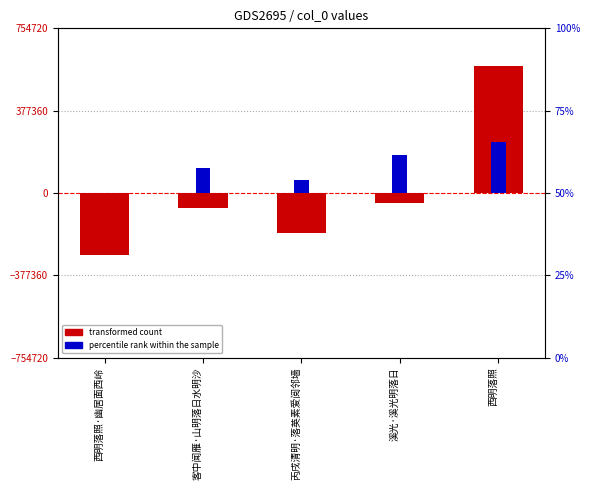

What is the maximum value for transformed count?

580553.8